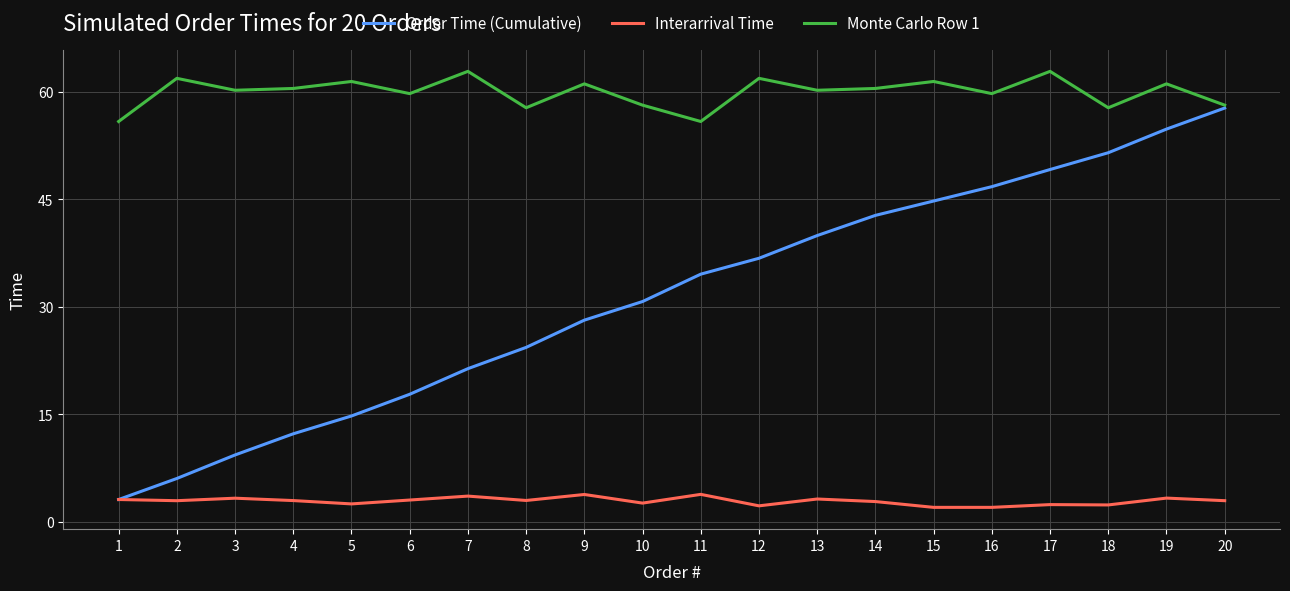

What is the sum of the Interarrival Time values at 14 and 12?

5.0